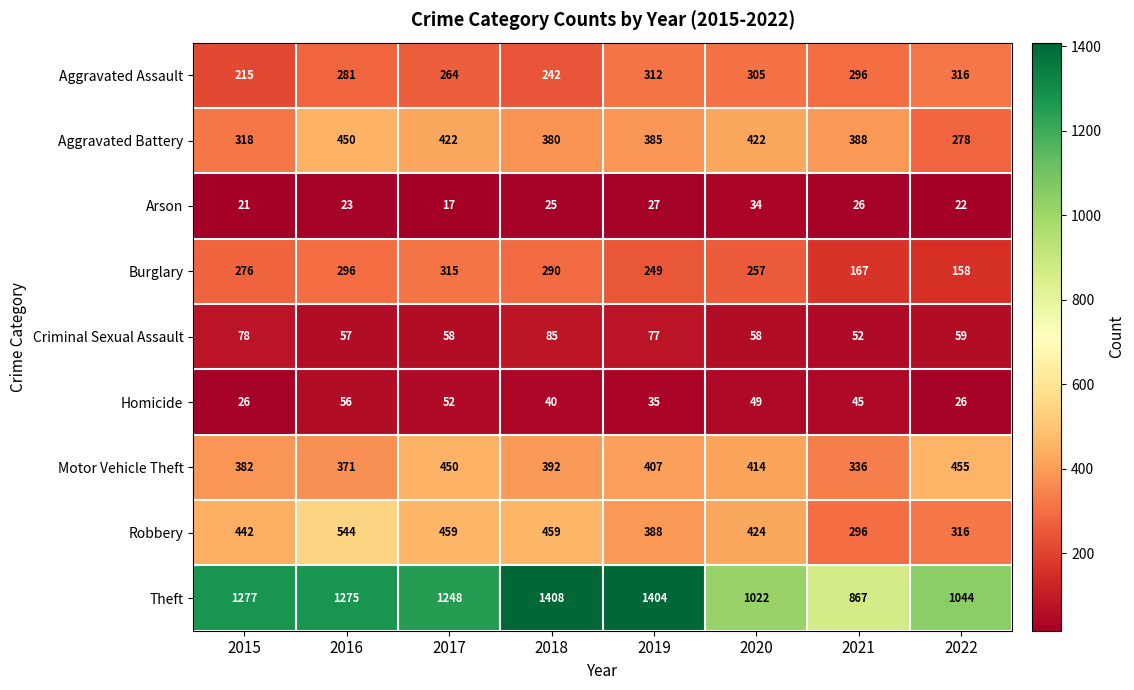

At which category is the sum across all series the highest?

2016